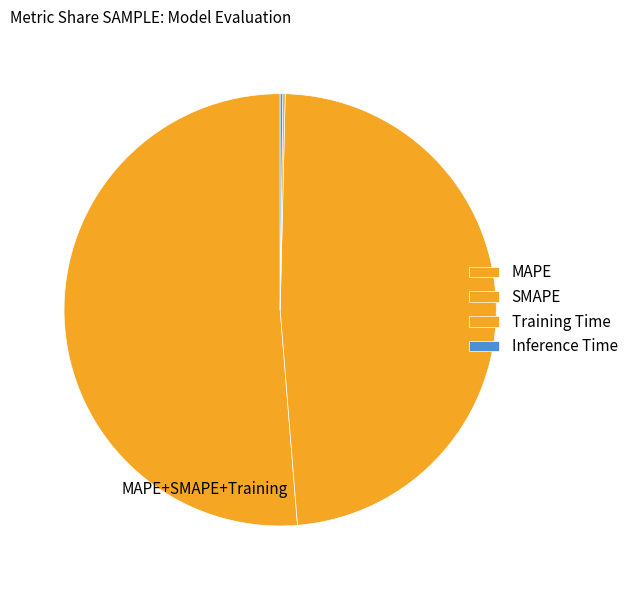

To the nearest percent, what is the difference between the largest and smallest slice percentages?

51%